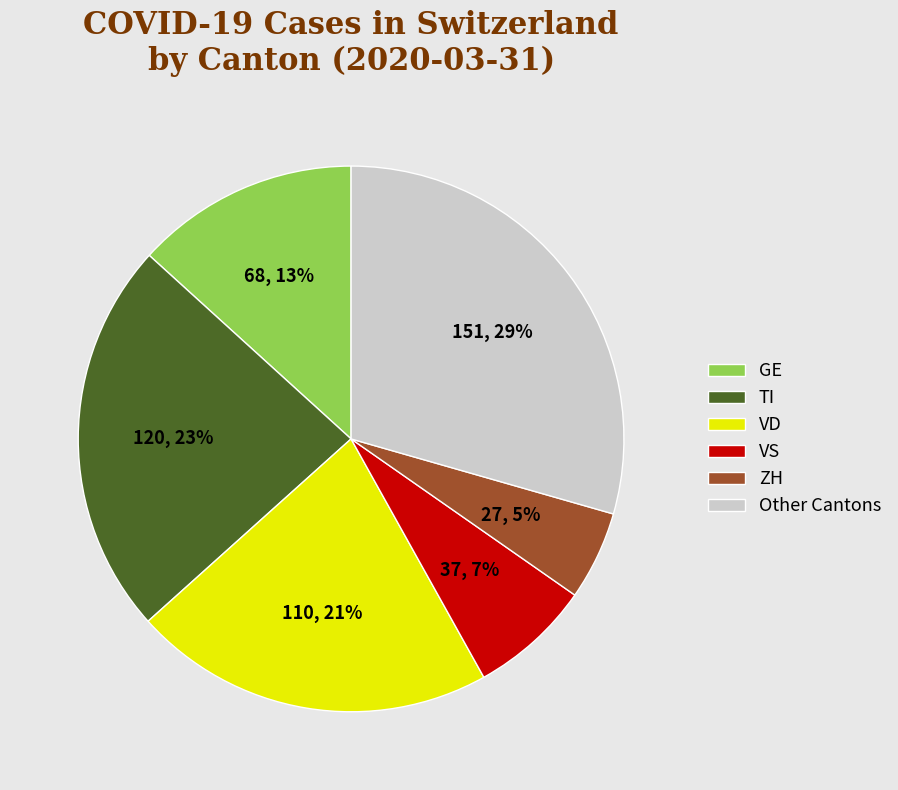

The Other Cantons slice represents 37% of the pie. True or false?

False